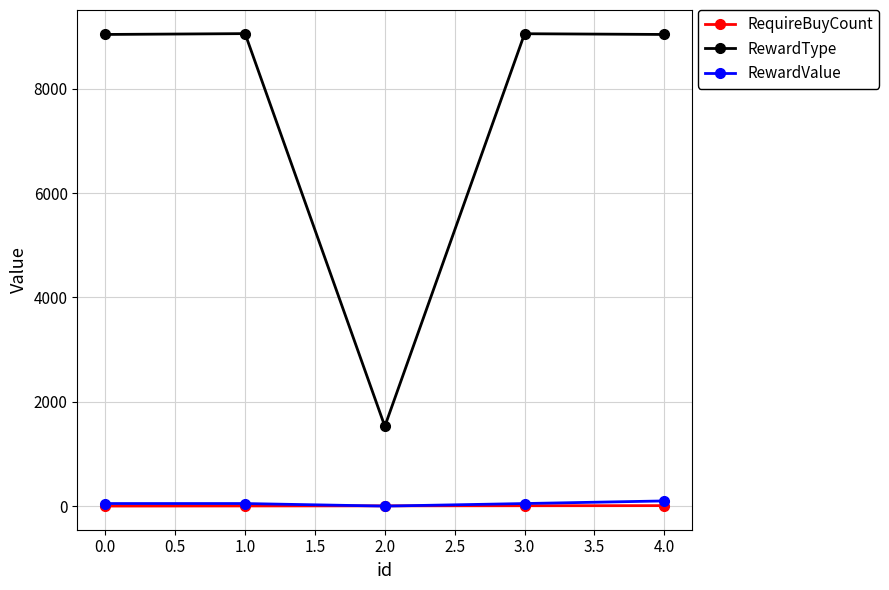

Which series has the largest total across all categories?

RewardType